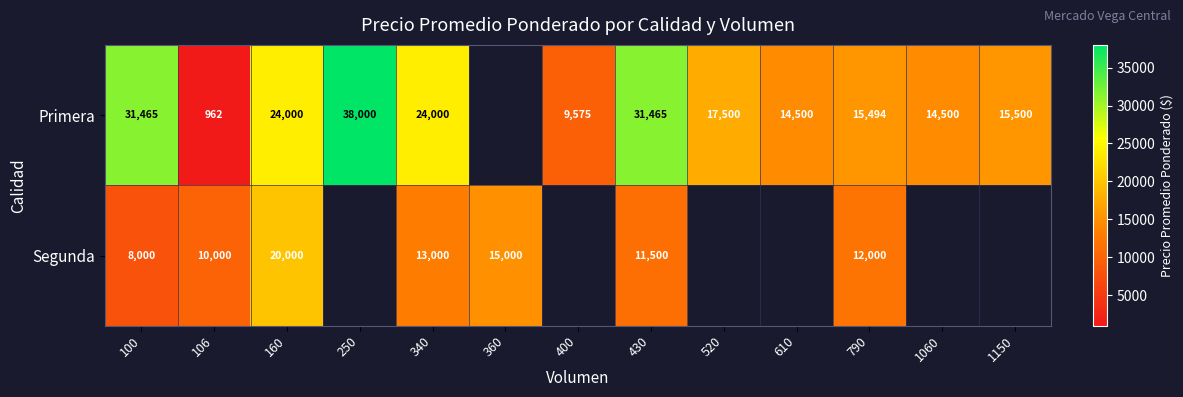

Is it true that Primera equals 14235.4 at 340?

False